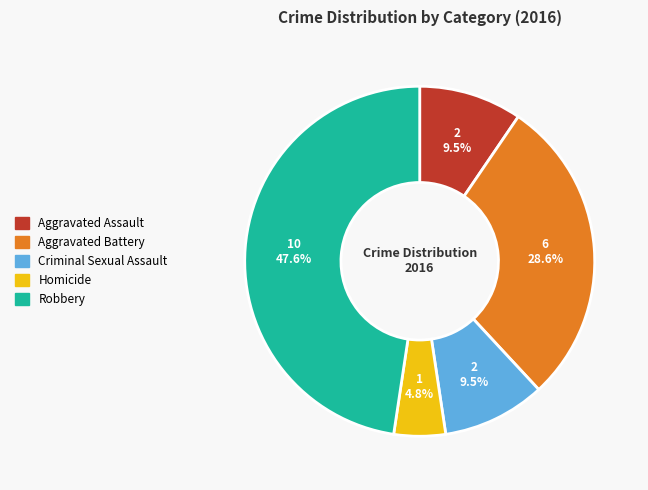

Does Aggravated Battery account for over 50% of the chart?

No